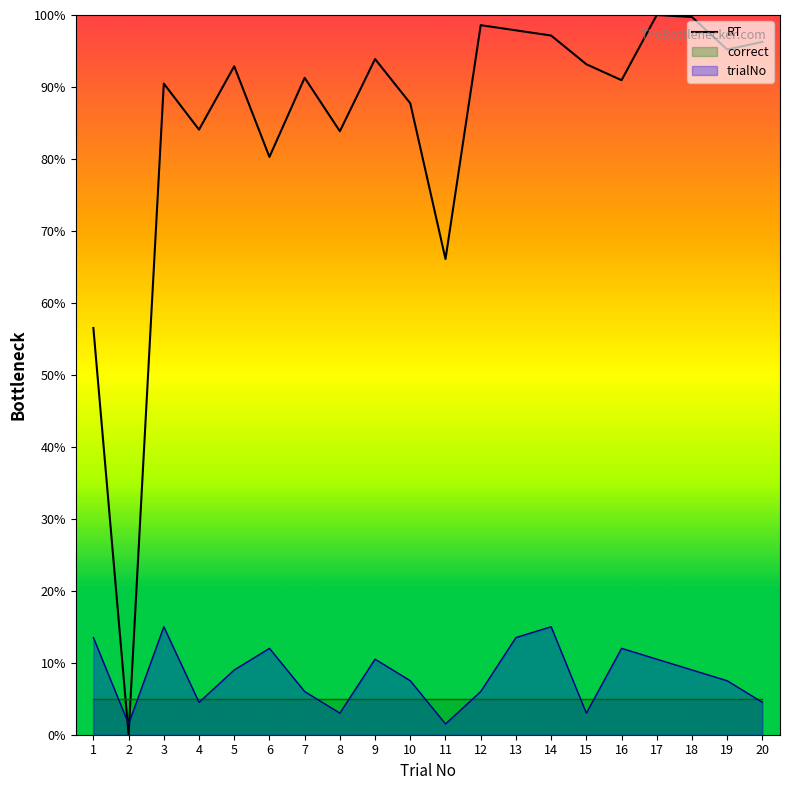

Between which two adjacent categories do RT and trialNo first intersect?

1 and 2